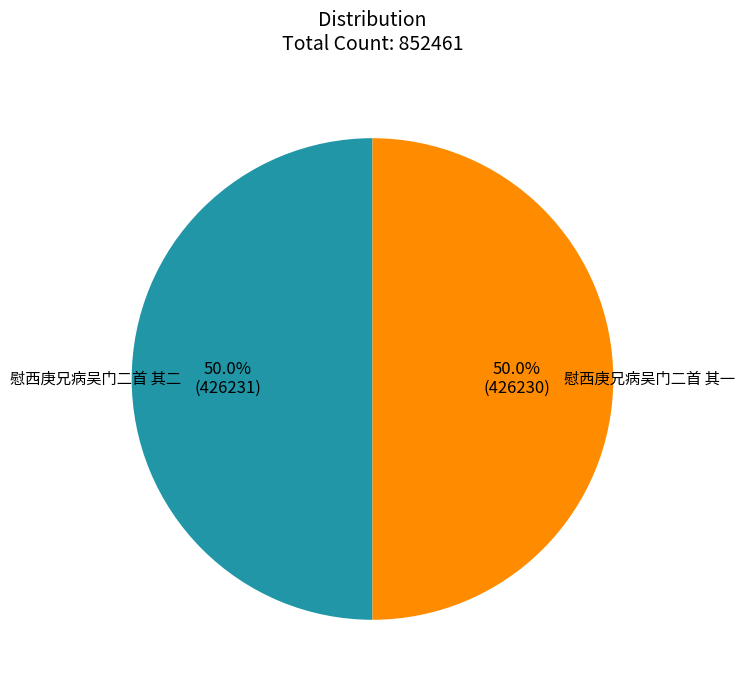

To the nearest percent, what is the average slice percentage?

50%